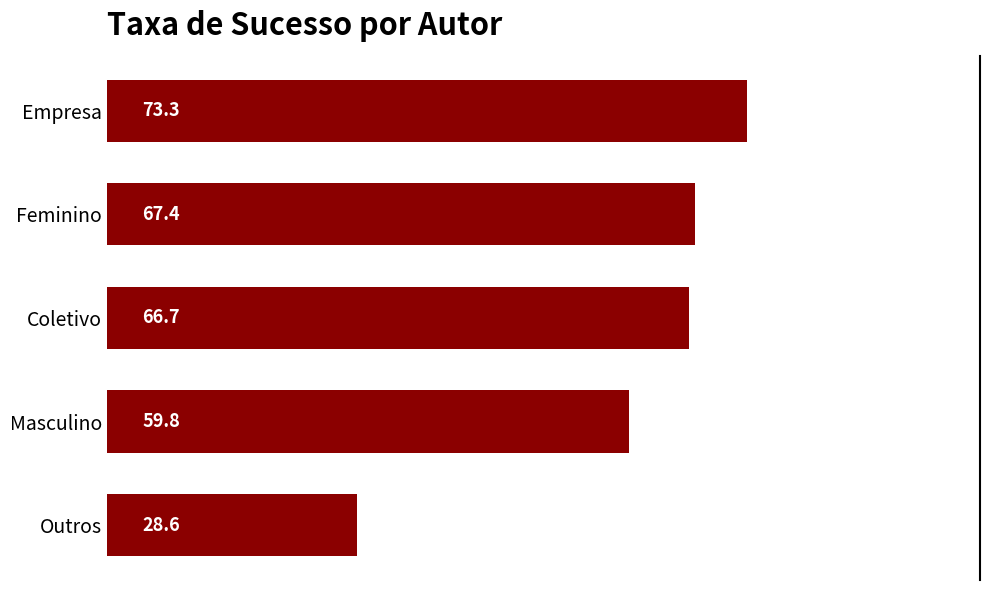

Rank the categories by value from highest to lowest.

Empresa, Feminino, Coletivo, Masculino, Outros